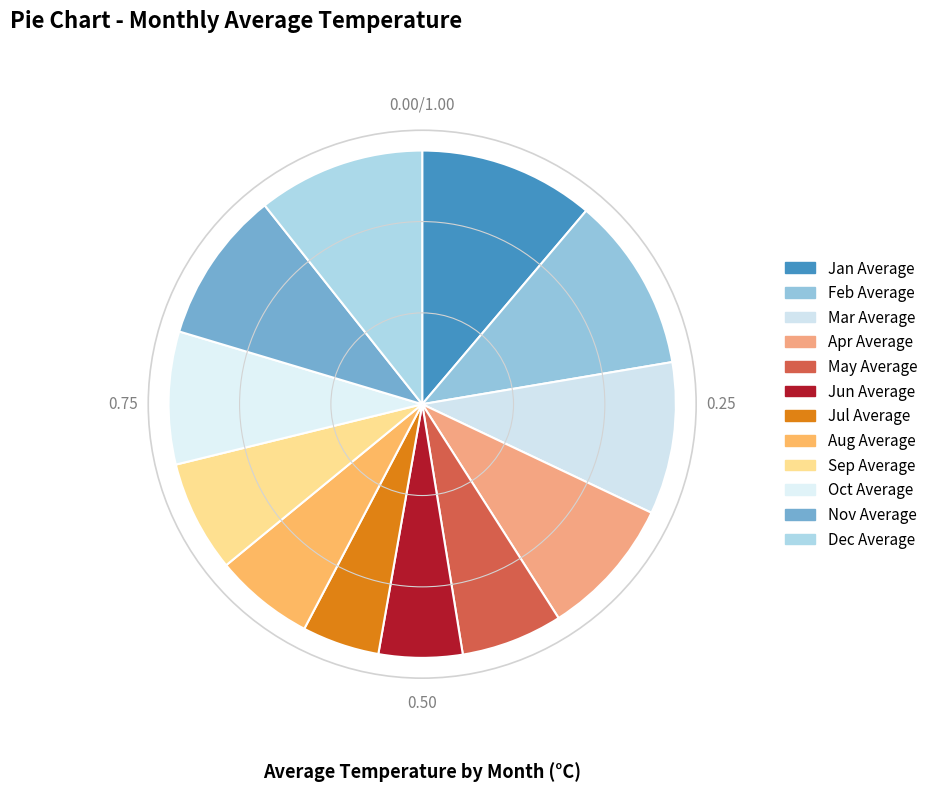

How many segments does this pie chart have?

12